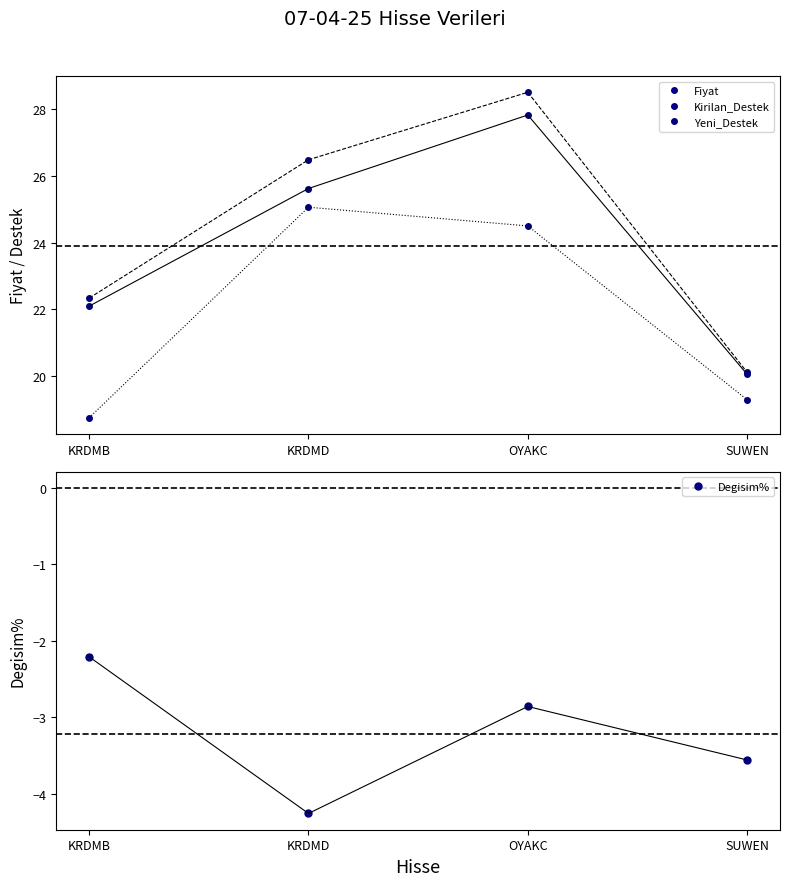

What is the maximum value shown in the chart?

28.5